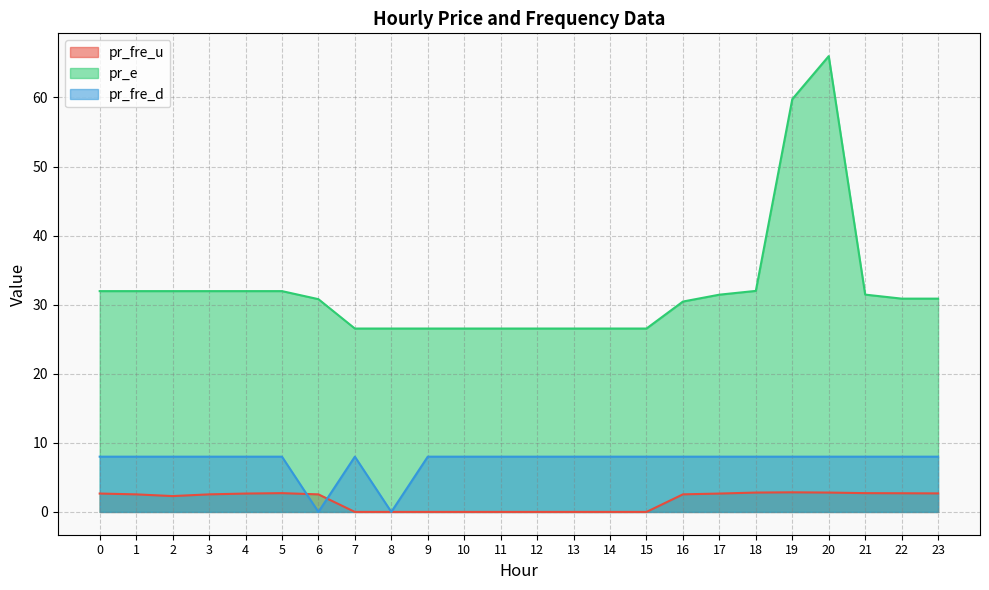

Rank the categories by pr_fre_u value from highest to lowest.

19, 18, 20, 5, 21, 22, 23, 0, 4, 17, 16, 1, 3, 6, 2, 7, 8, 10, 14, 15, 9, 12, 11, 13